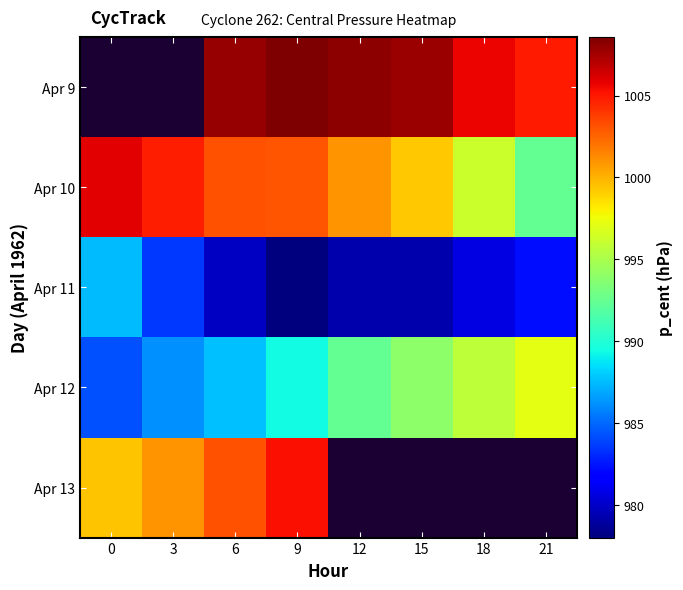

The Apr 10 series shows 1004.8 at 3. True or false?

True